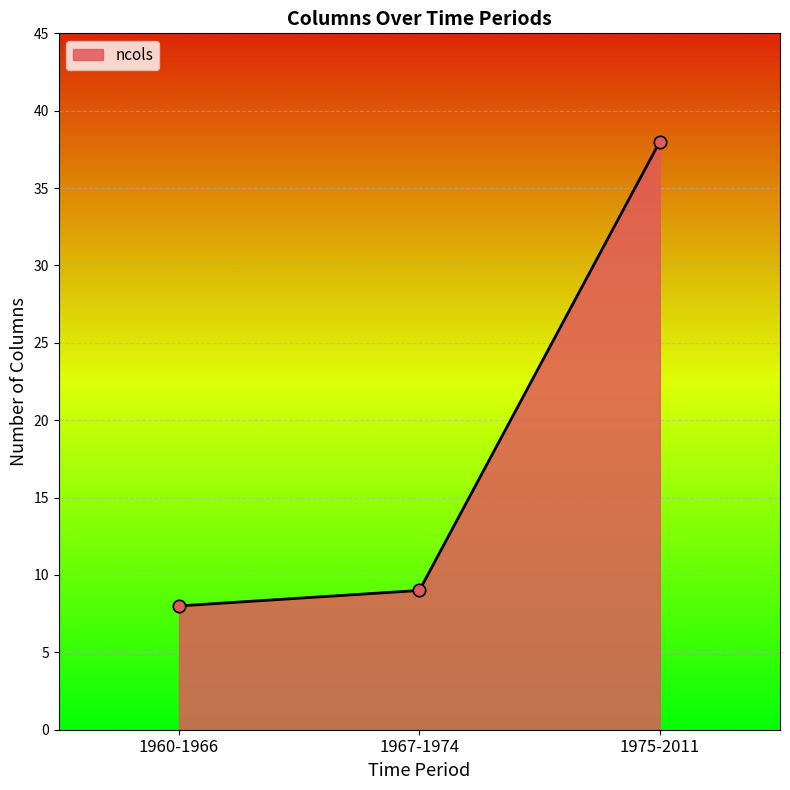

Which has a higher value, 1960-1966 or 1967-1974?

1967-1974